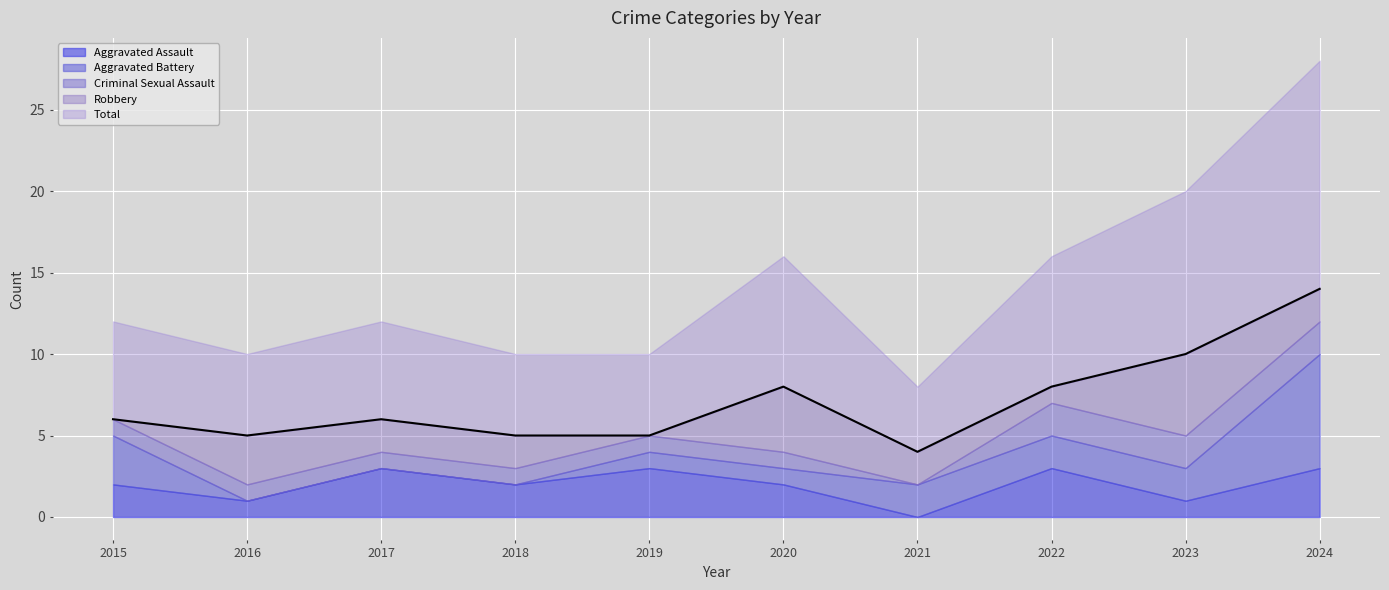

Count the Aggravated Assault values in the range 1 to 3.

9